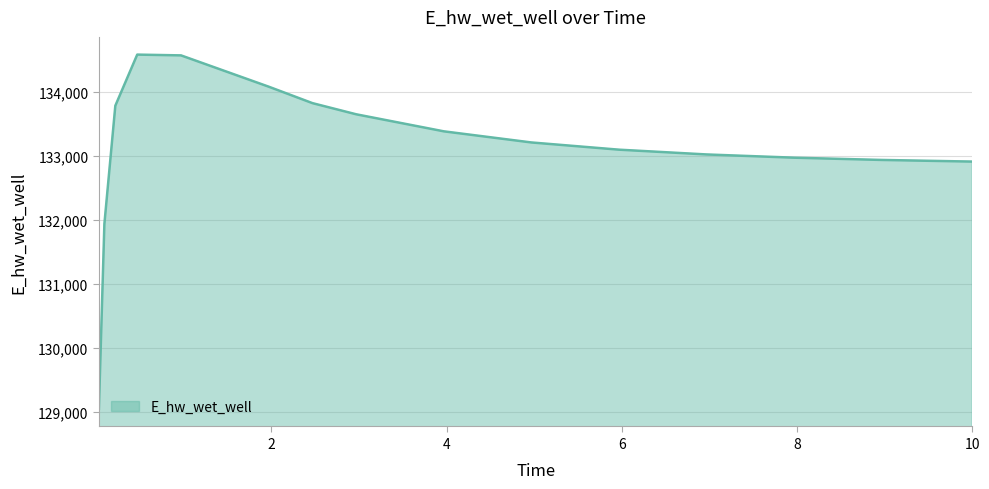

What is the greatest value displayed?

134582.0